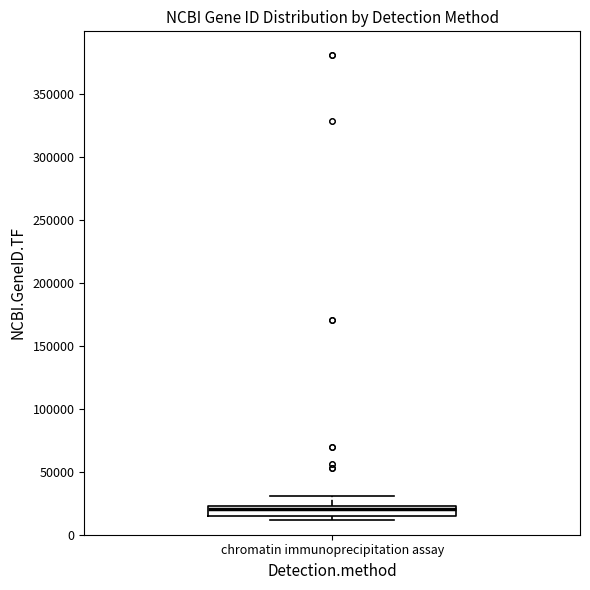

Where does the median line of the box for chromatin immunoprecipitation assay sit on the y-axis? The values are not printed on the chart, so give them approximately, as read against the axis.

20000